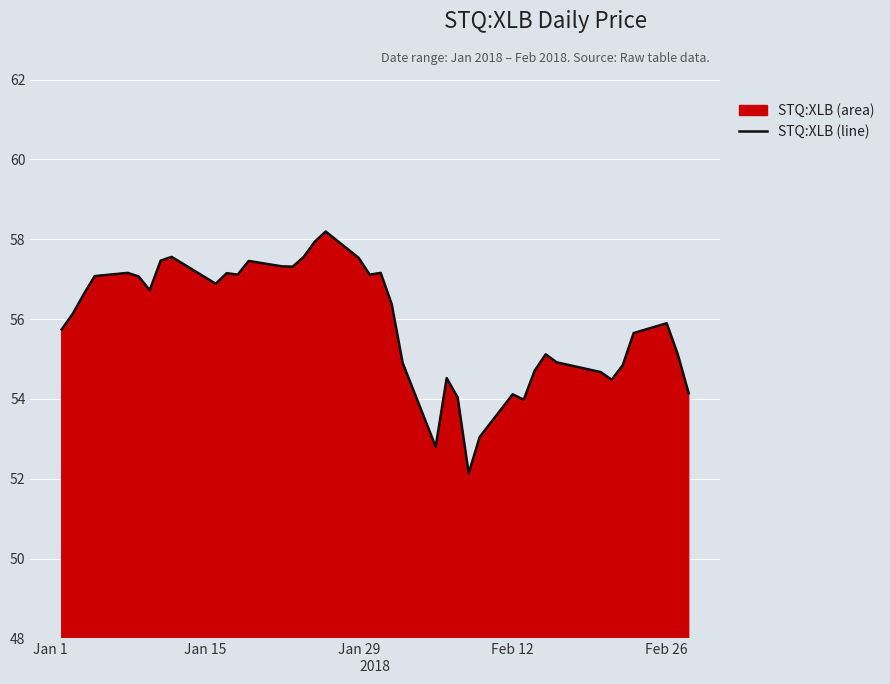

What is the ratio of the value at Jan 29 to the value at Feb 12?

1.1